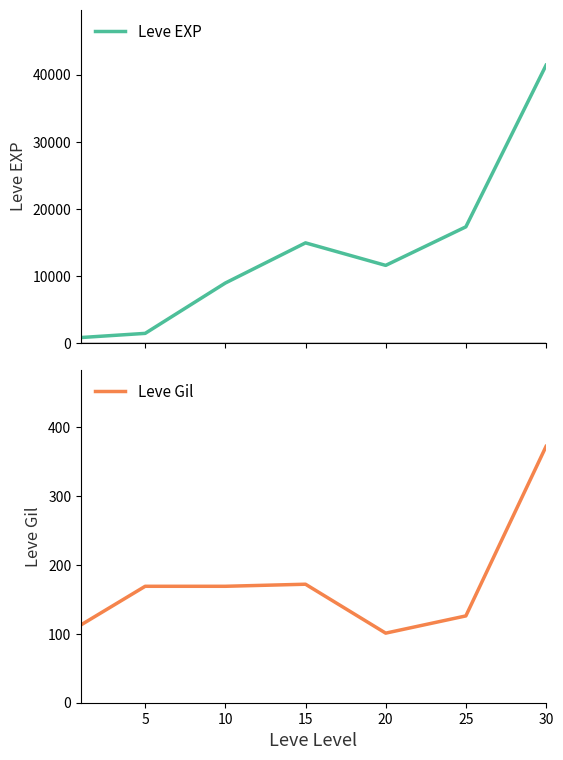

True or false: Leve EXP has a value of 8930 at 10.

True